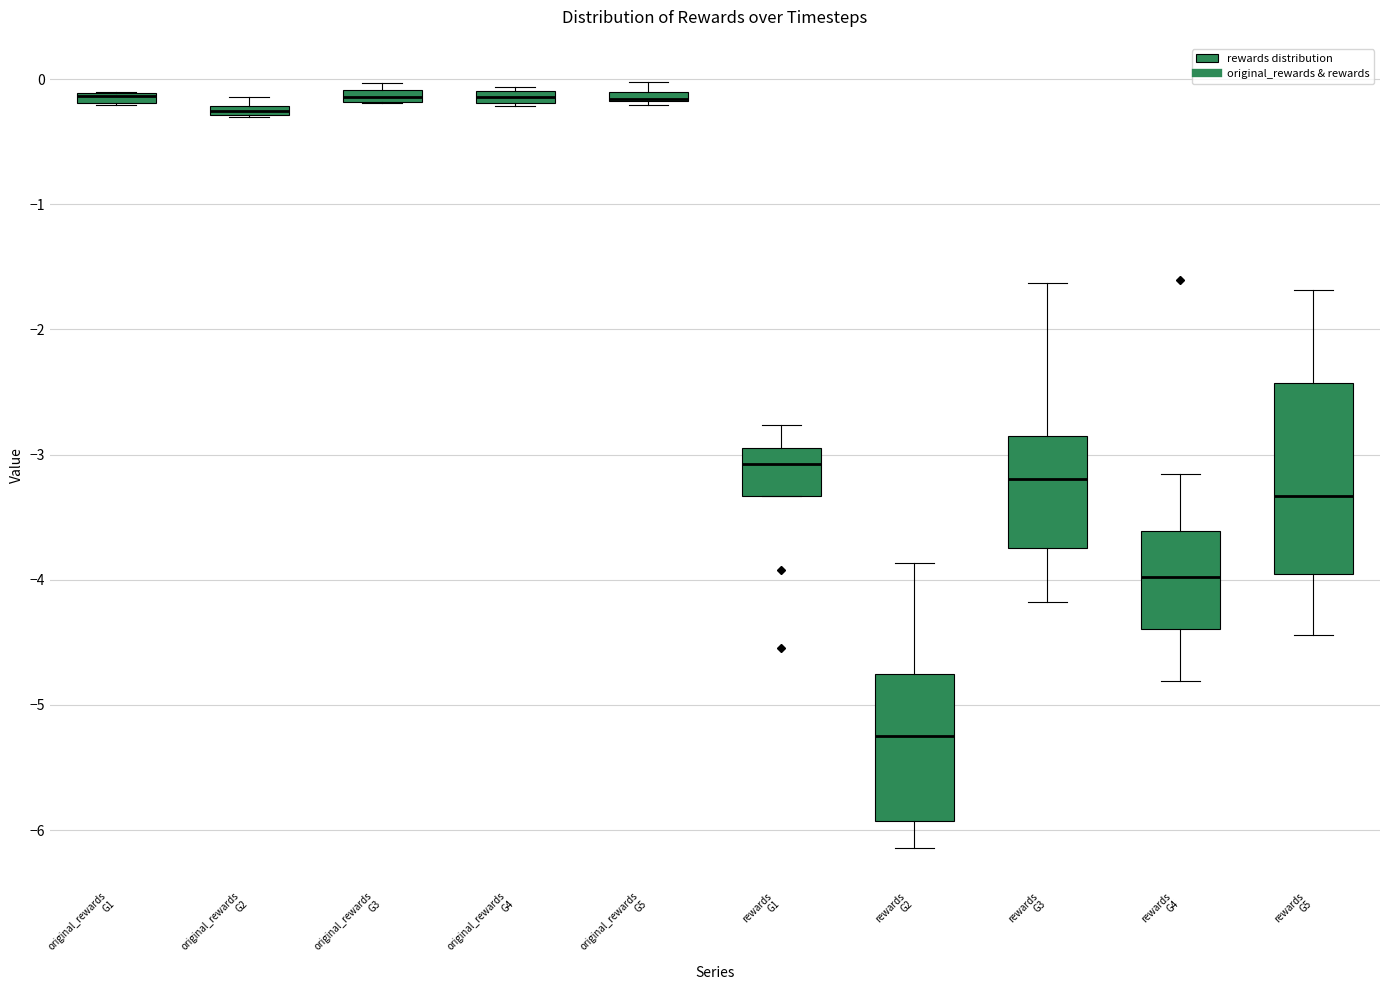

Where is the lower edge of the box for original_rewards G4 on the y-axis? The values are not printed on the chart, so give them approximately, as read against the axis.

-0.2